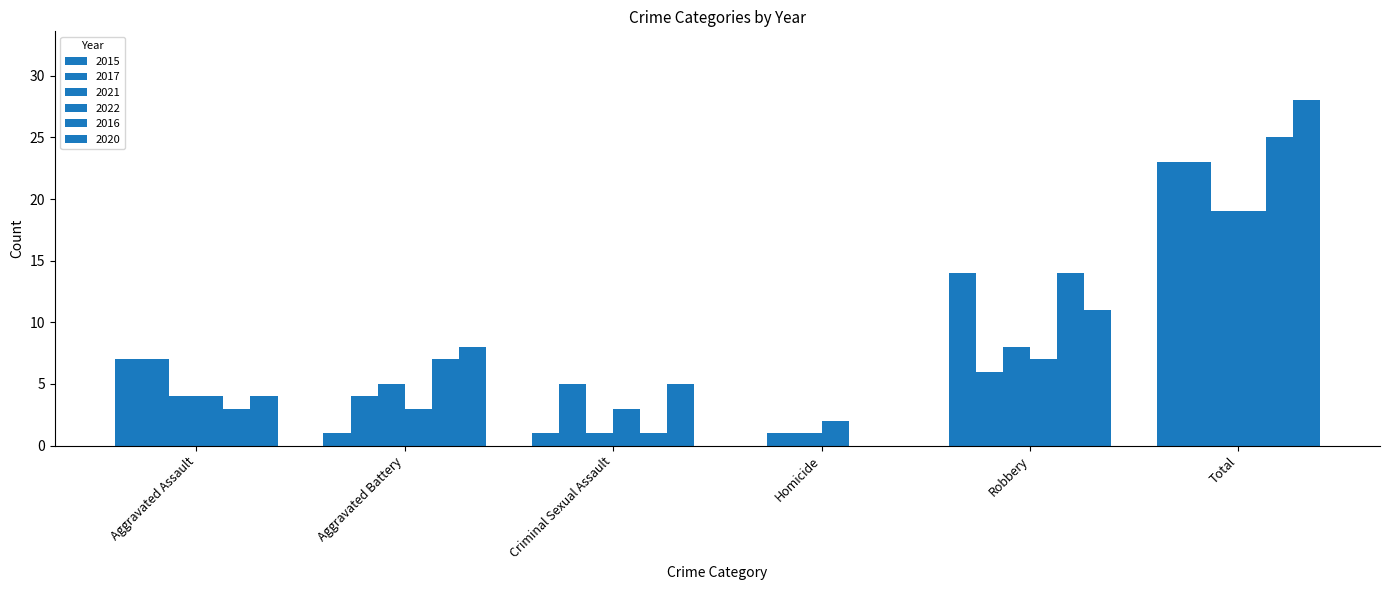

At Homicide, list the series in order from largest to smallest.

2022, 2017, 2021, 2015, 2016, 2020